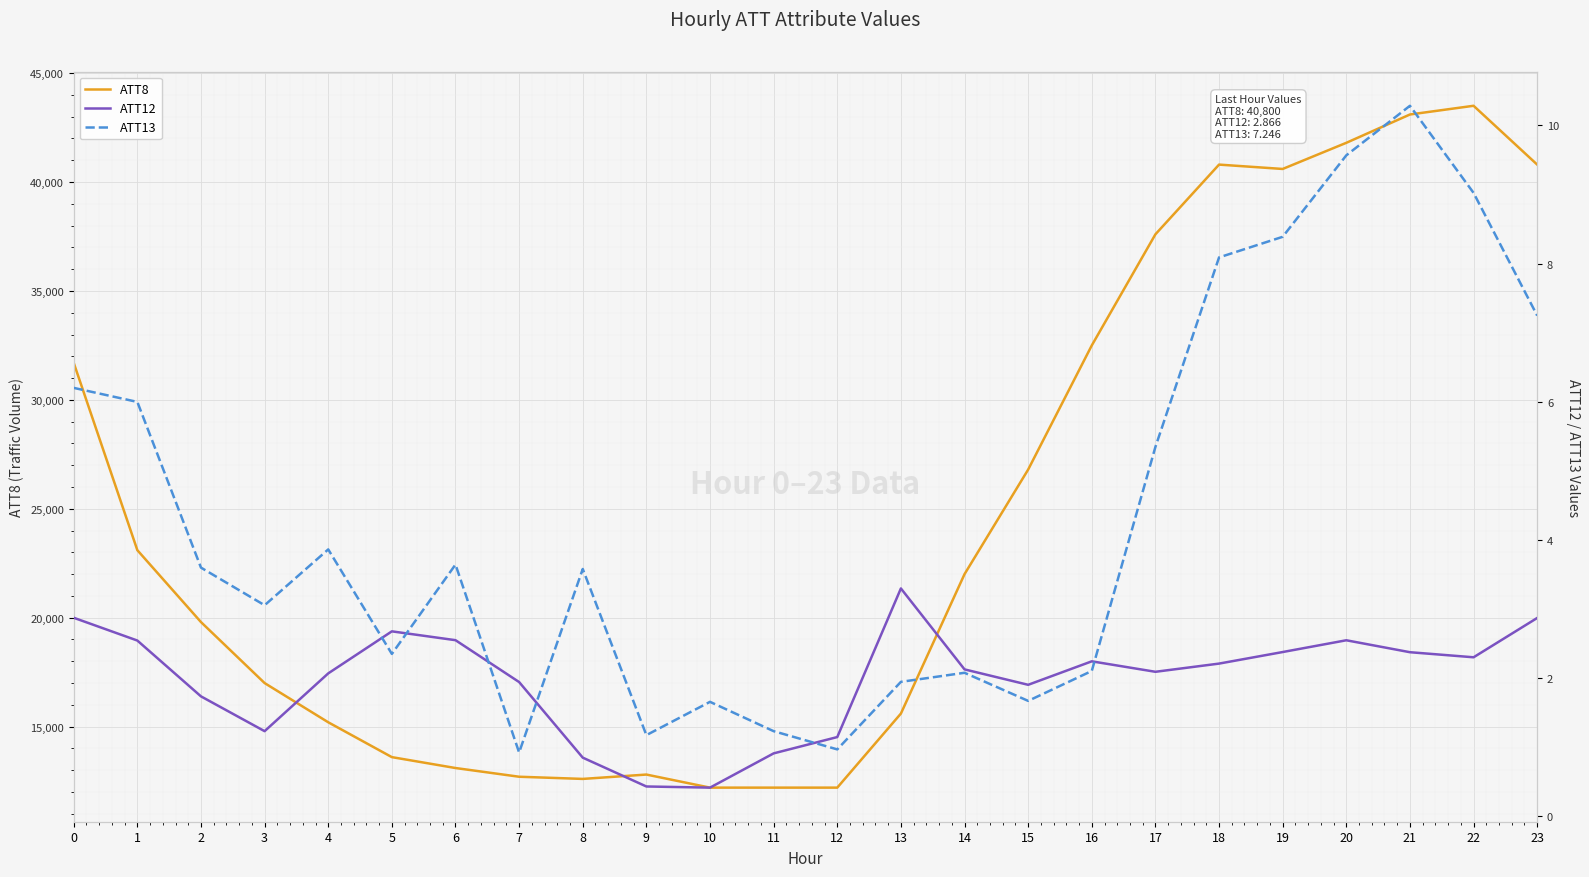

How many lines are shown in the chart?

3